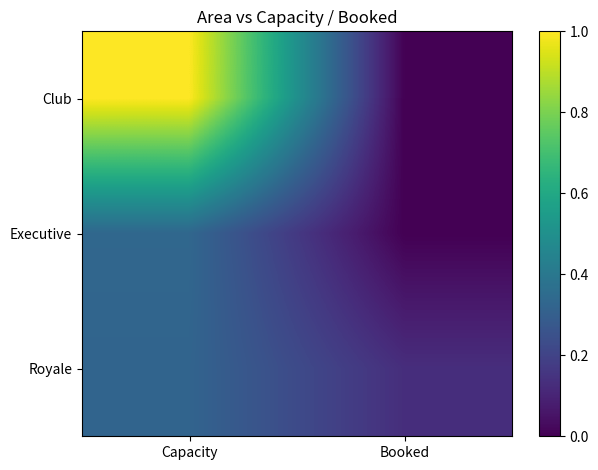

Which label corresponds to the smallest value in the chart?

Booked